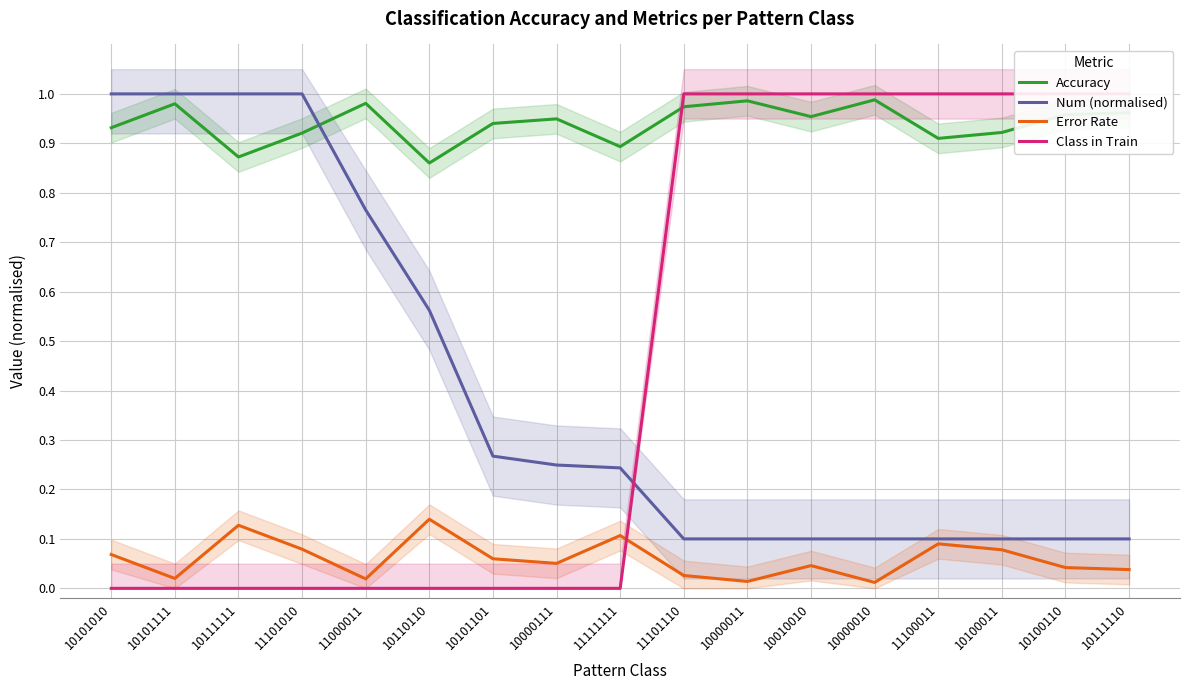

Which series has the largest range (max minus min)?

Class in Train